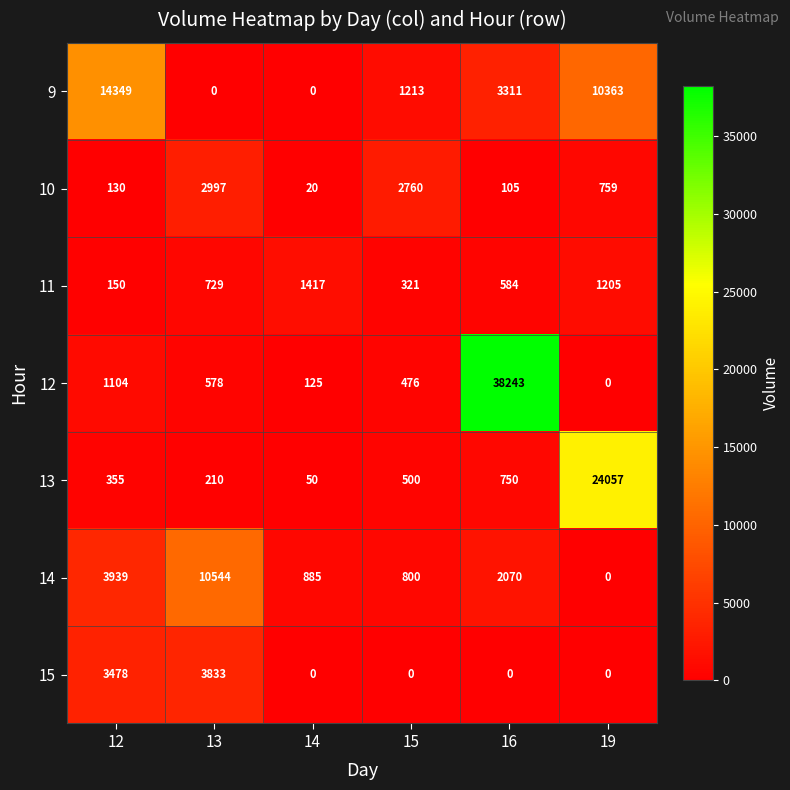

What is the difference between the highest and lowest values at 14?

1417